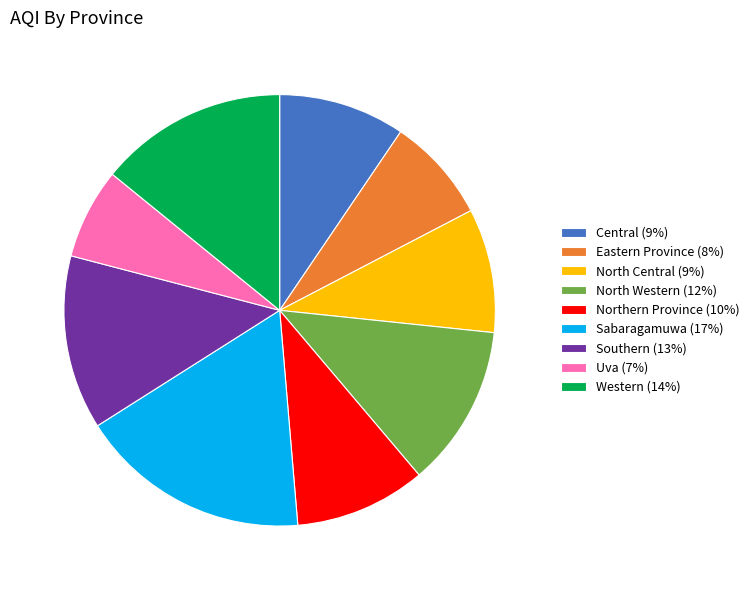

Combined, do Central and Northern Province account for over 50%?

No